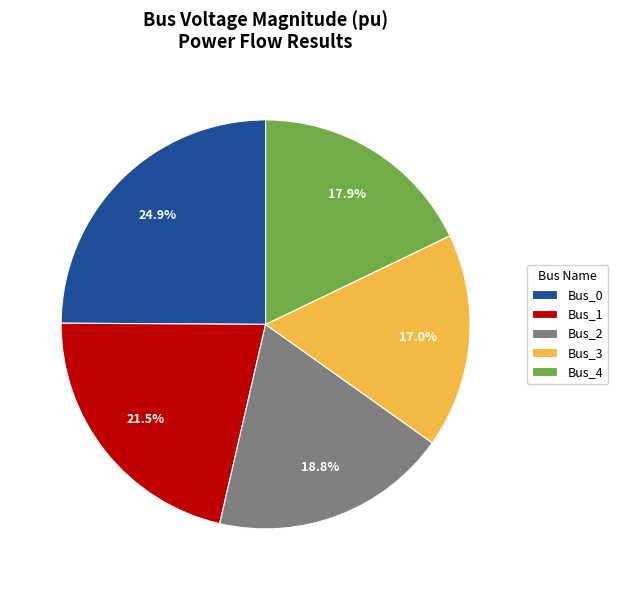

To the nearest percent, what is the combined percentage of Bus_3 and Bus_0?

42%